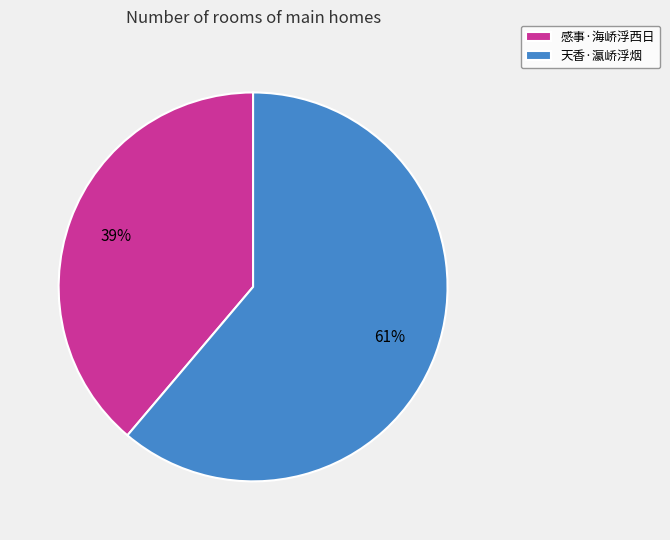

To the nearest percent, what portion does 天香·瀛峤浮烟 represent?

61%